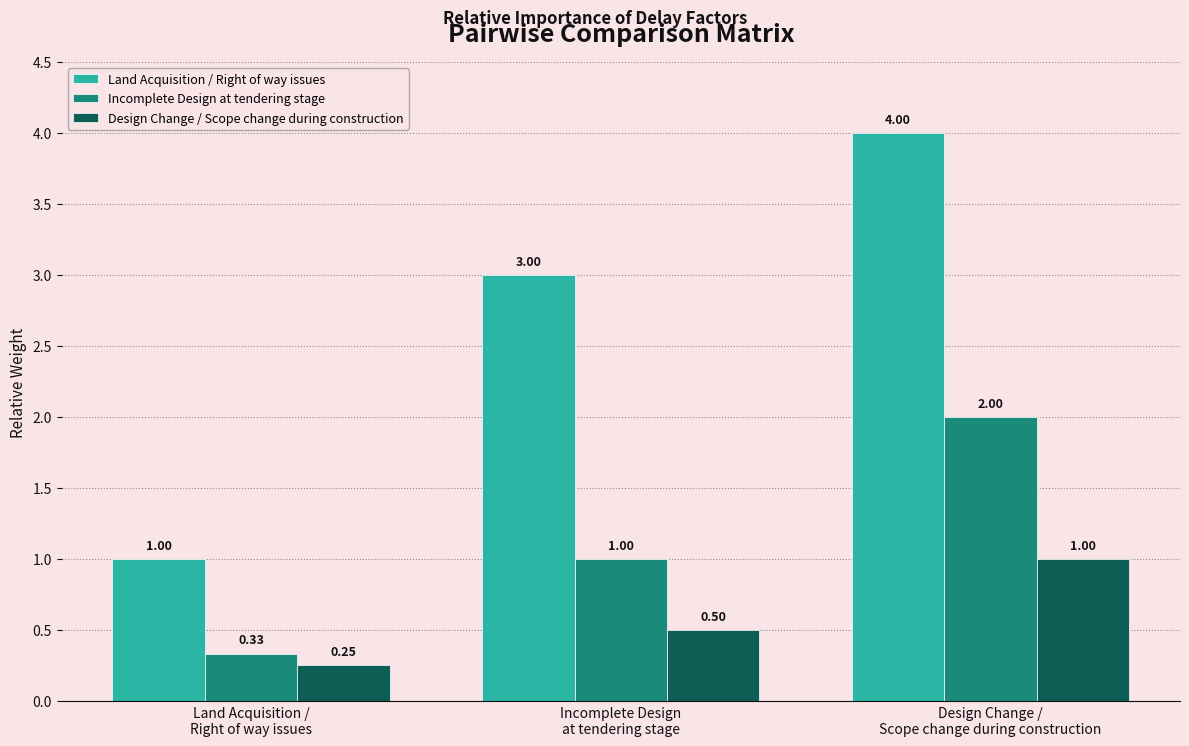

What is the difference between the maximum and minimum values in the Land Acquisition / Right of way issues series?

3.0